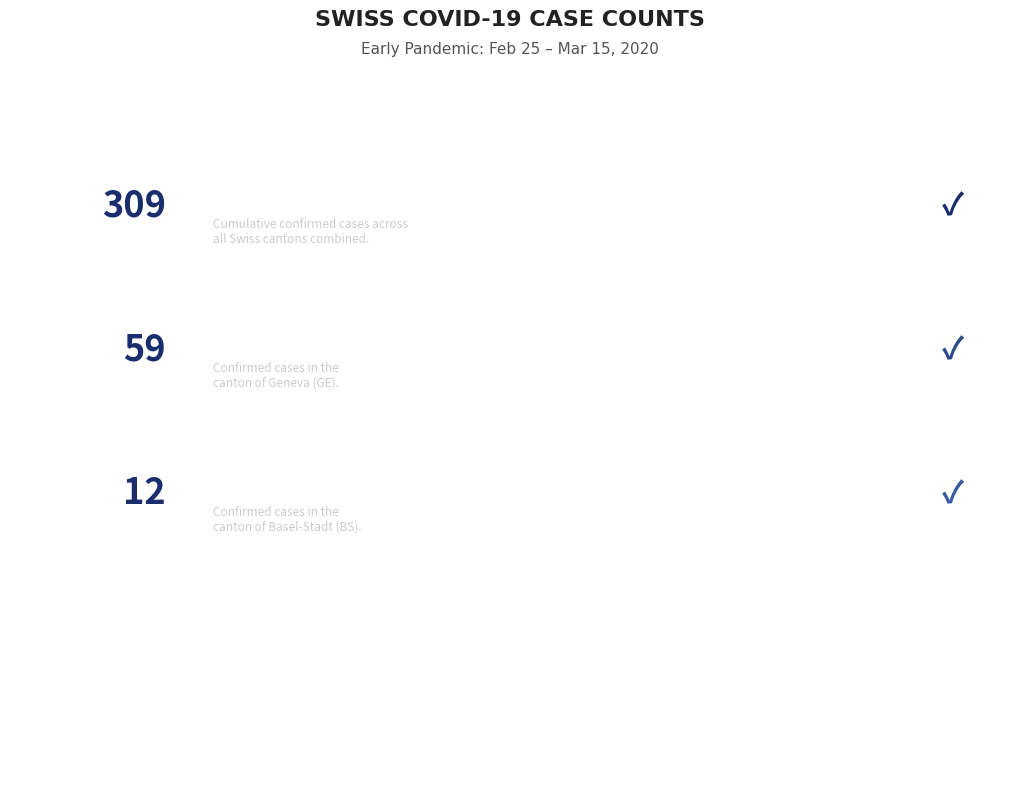

Which series has the widest spread of values?

CH